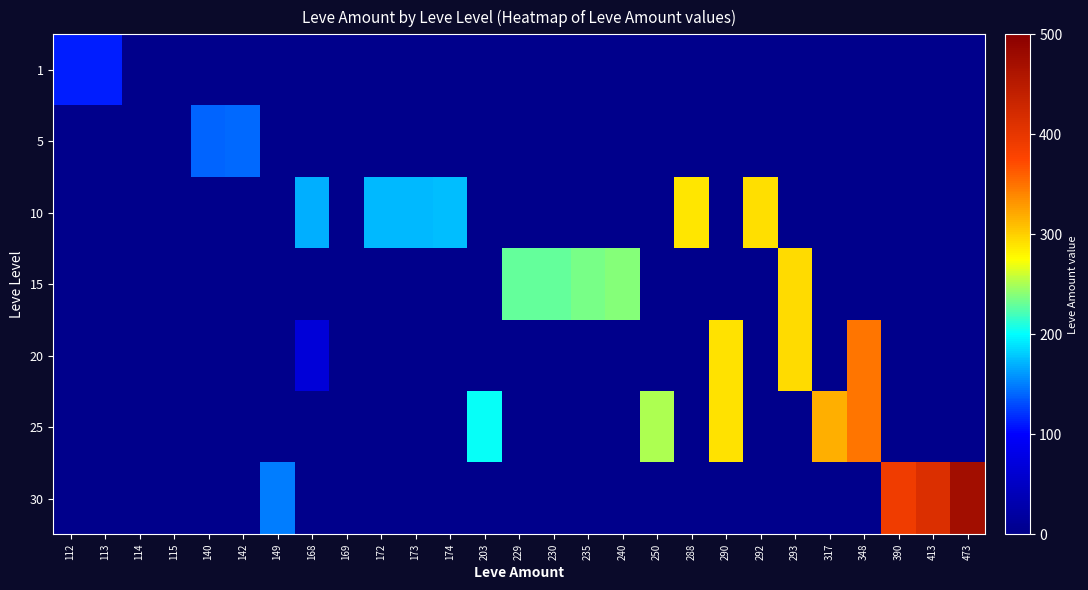

Reading left to right, transcribe all the data shown in this chart.

1: 112=112	113=113	114=0	115=0	140=0	142=0	149=0	168=0	169=0	172=0	173=0	174=0	203=0	229=0	230=0	235=0	240=0	250=0	288=0	290=0	292=0	293=0	317=0	348=0	390=0	413=0	473=0
5: 112=0	113=0	114=0	115=0	140=140	142=142	149=0	168=0	169=0	172=0	173=0	174=0	203=0	229=0	230=0	235=0	240=0	250=0	288=0	290=0	292=0	293=0	317=0	348=0	390=0	413=0	473=0
10: 112=0	113=0	114=0	115=0	140=0	142=0	149=0	168=168	169=0	172=172	173=173	174=174	203=0	229=0	230=0	235=0	240=0	250=0	288=288	290=0	292=292	293=0	317=0	348=0	390=0	413=0	473=0
15: 112=0	113=0	114=0	115=0	140=0	142=0	149=0	168=0	169=0	172=0	173=0	174=0	203=0	229=229	230=230	235=235	240=240	250=0	288=0	290=0	292=0	293=293	317=0	348=0	390=0	413=0	473=0
20: 112=0	113=0	114=0	115=0	140=0	142=0	149=0	168=68	169=0	172=0	173=0	174=0	203=0	229=0	230=0	235=0	240=0	250=0	288=0	290=290	292=0	293=293	317=0	348=348	390=0	413=0	473=0
25: 112=0	113=0	114=0	115=0	140=0	142=0	149=0	168=0	169=0	172=0	173=0	174=0	203=203	229=0	230=0	235=0	240=0	250=250	288=0	290=290	292=0	293=0	317=317	348=348	390=0	413=0	473=0
30: 112=0	113=0	114=0	115=0	140=0	142=0	149=149	168=0	169=0	172=0	173=0	174=0	203=0	229=0	230=0	235=0	240=0	250=0	288=0	290=0	292=0	293=0	317=0	348=0	390=390	413=413	473=473